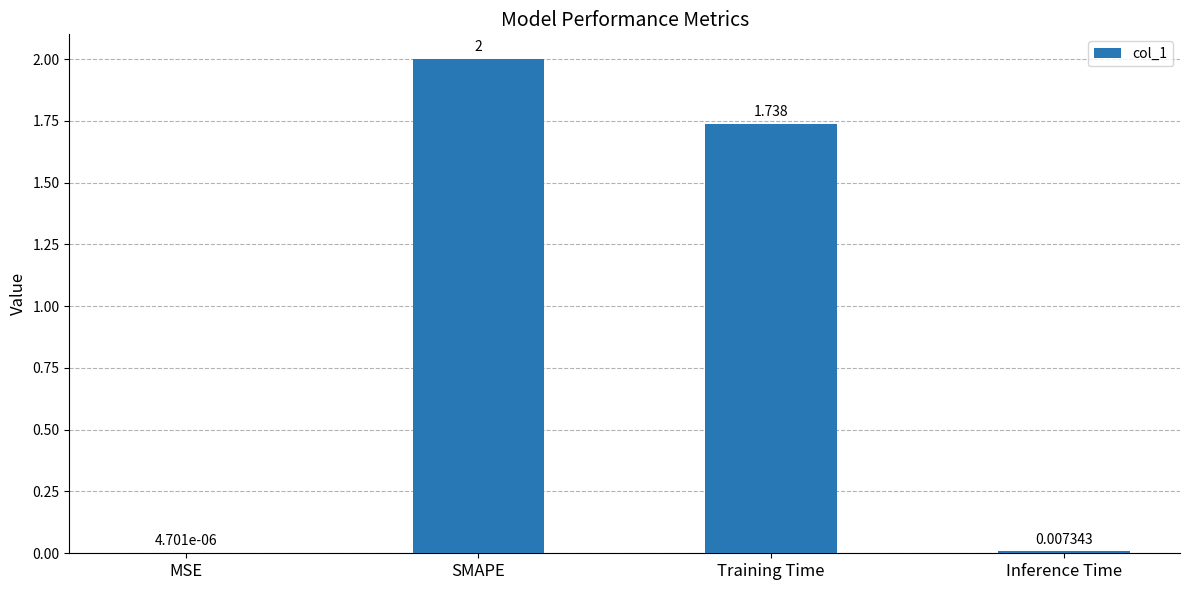

Which category has the highest value across all series?

SMAPE